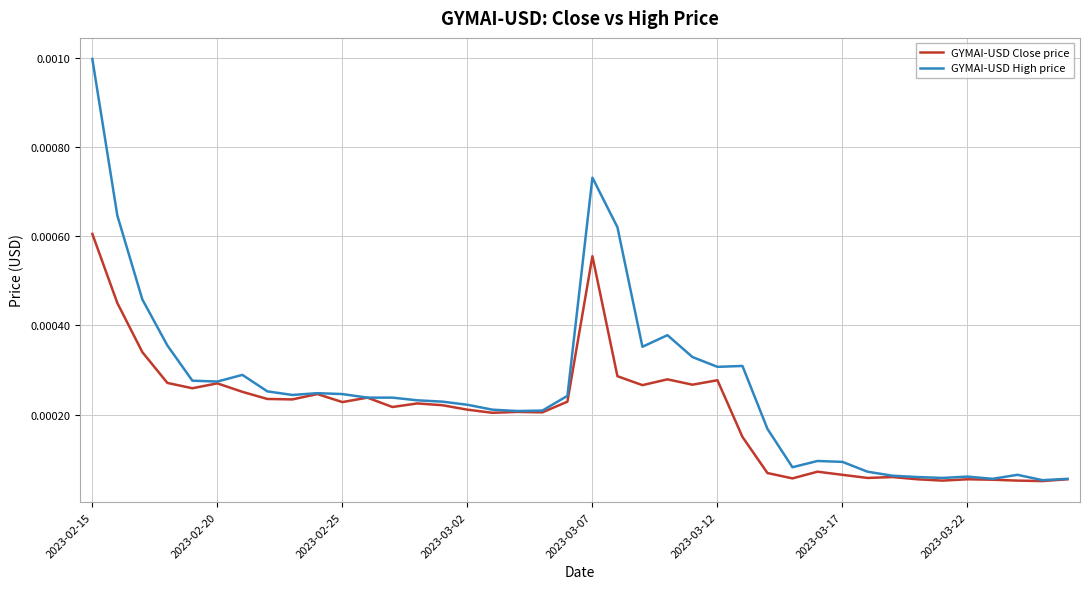

How many categories are shown in the chart?

40